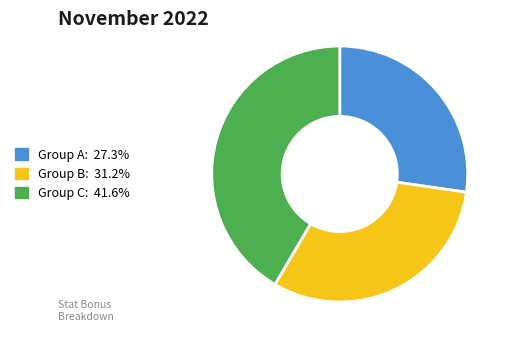

Is there a majority slice in this chart?

No